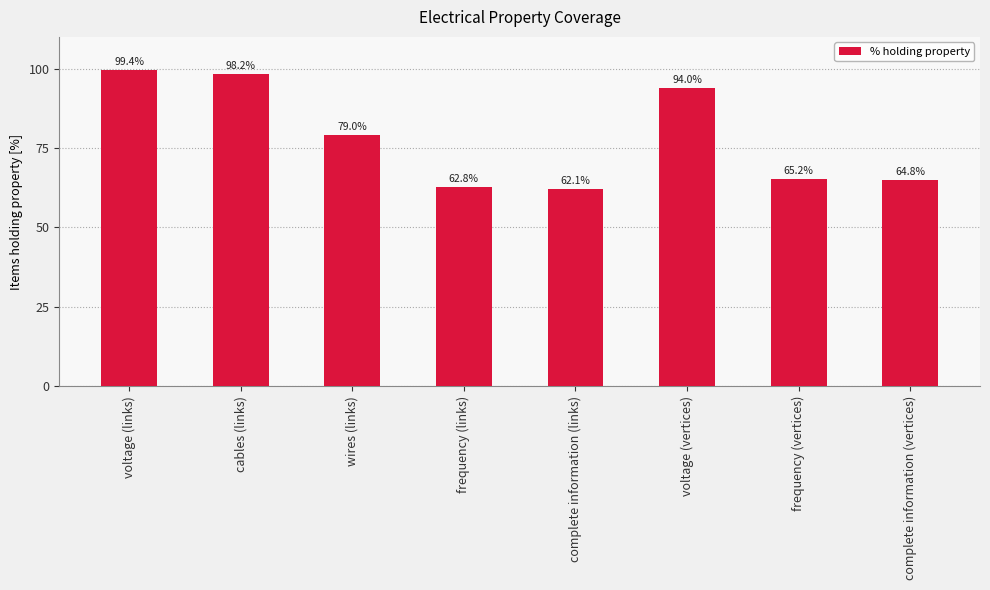

Is it true that the value at frequency (links) is 62.8?

True